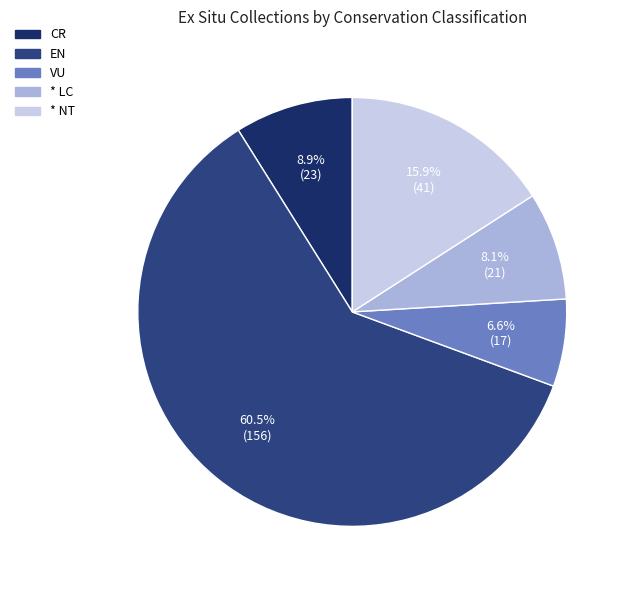

To the nearest percent, what is the combined percentage of VU and CR?

16%